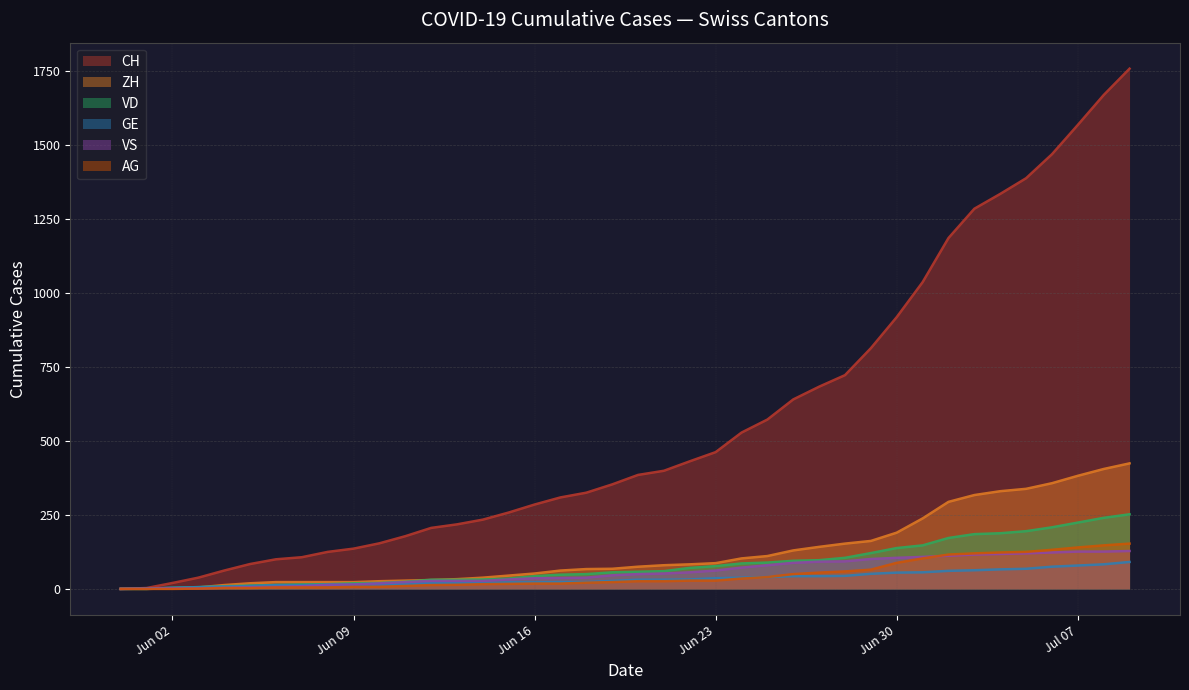

True or false: CH has a value of 0 at 2020-05-31.

True